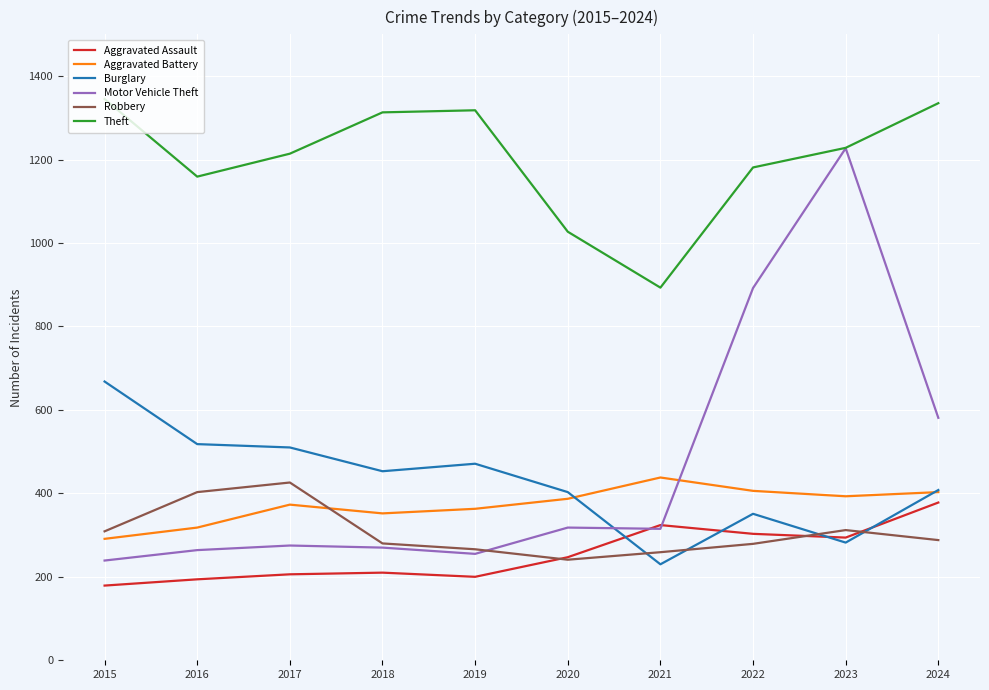

What is the minimum value shown in the chart?

179